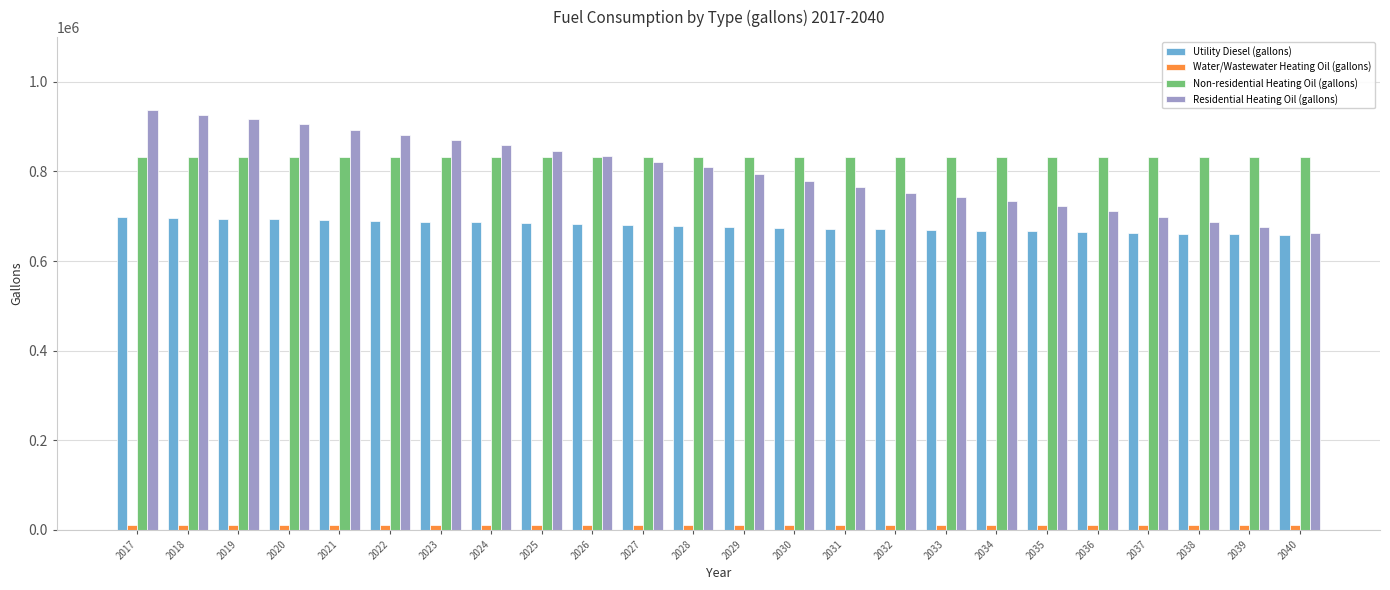

The value of Utility Diesel (gallons) at 2034 is 263405.7. True or false?

False